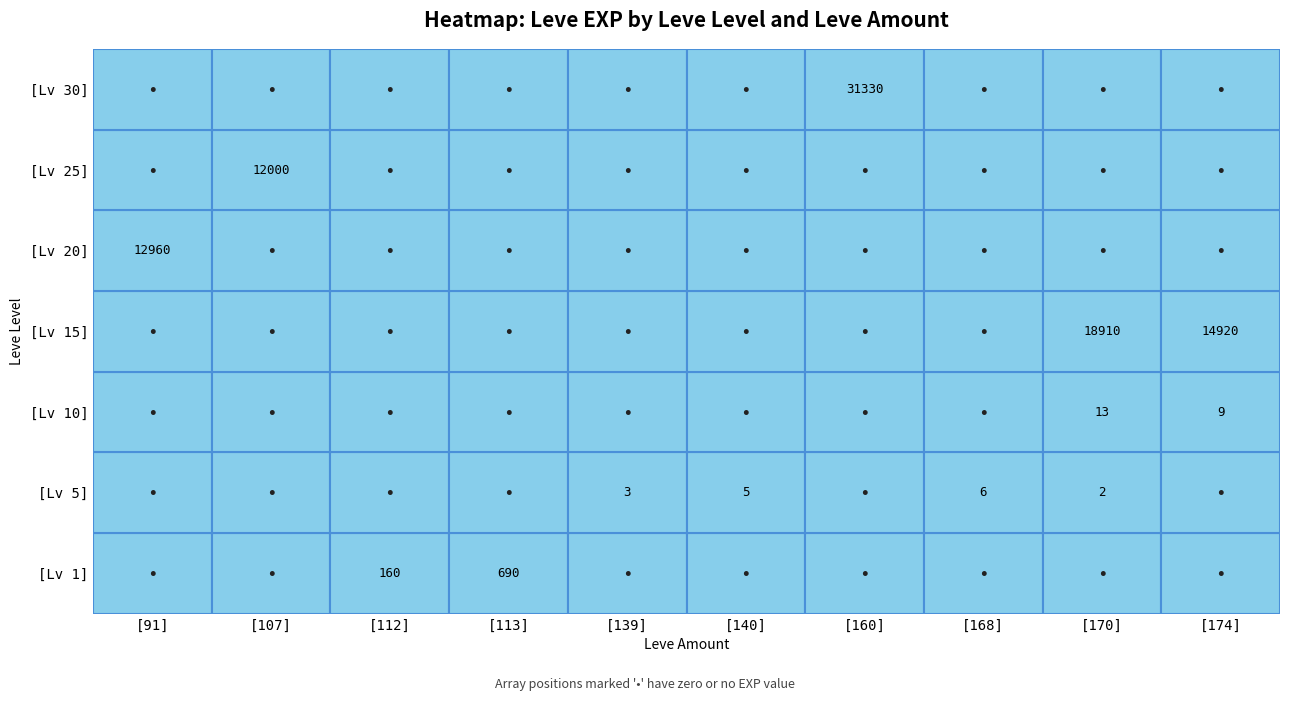

What is the greatest value displayed?

31330